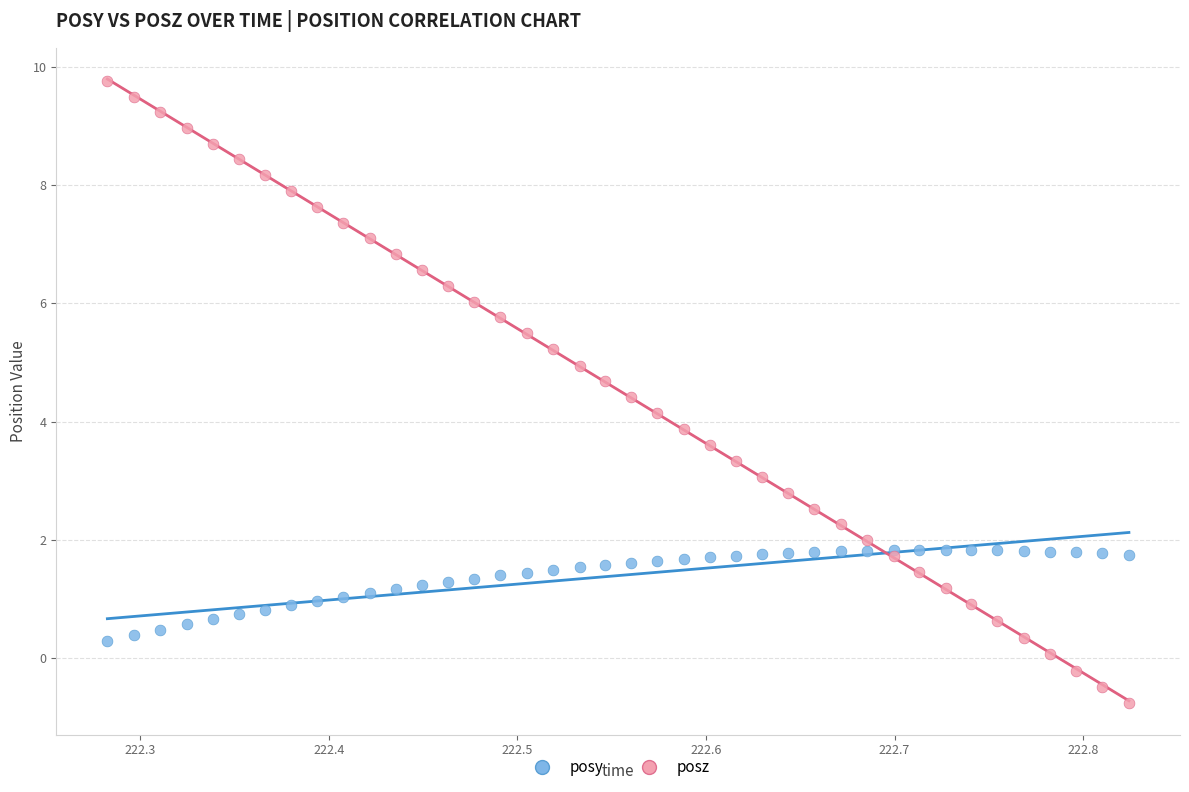

What is the X range (max minus min) for the scatter plot?

0.5